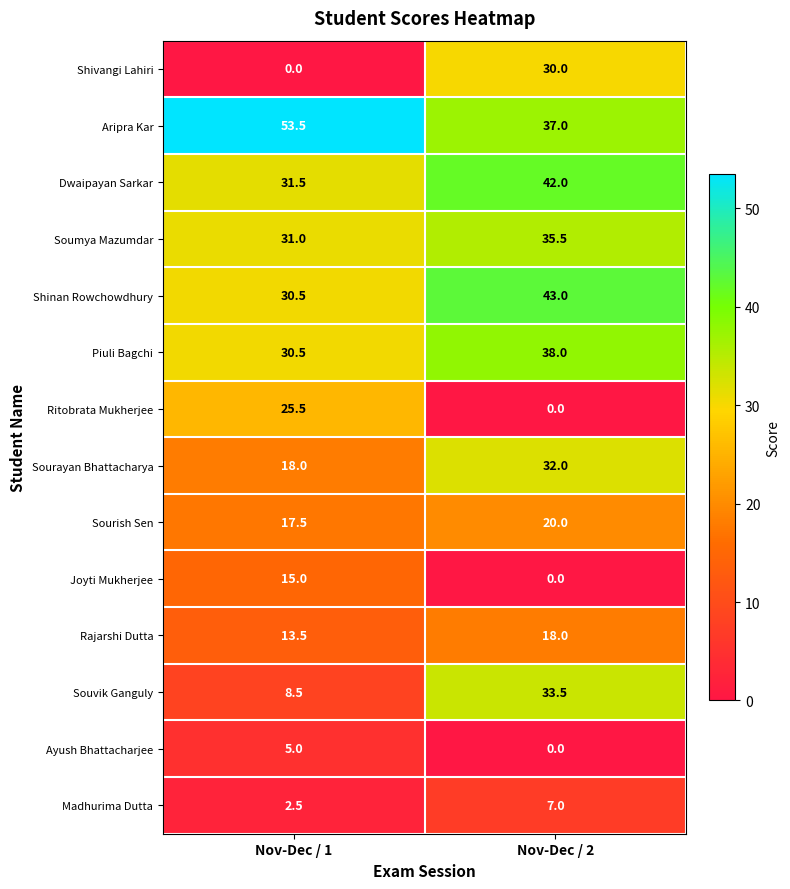

How many values in the Ritobrata Mukherjee series exceed 25?

1